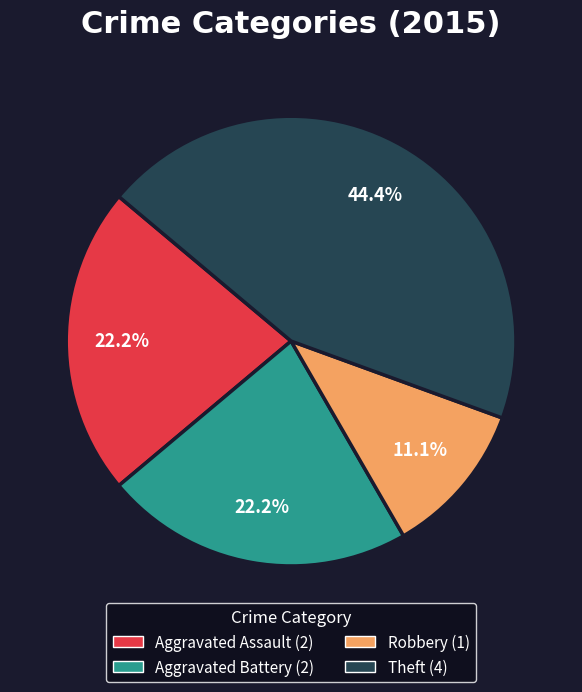

Does any single category account for the majority?

No